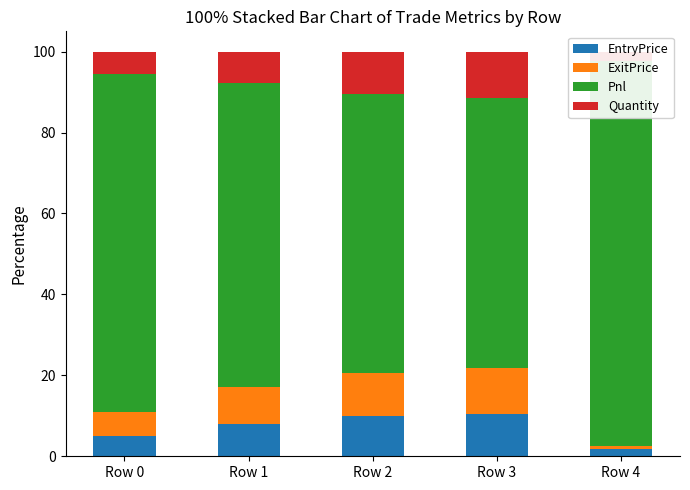

At which category does the chart reach its minimum across all series?

Row 4